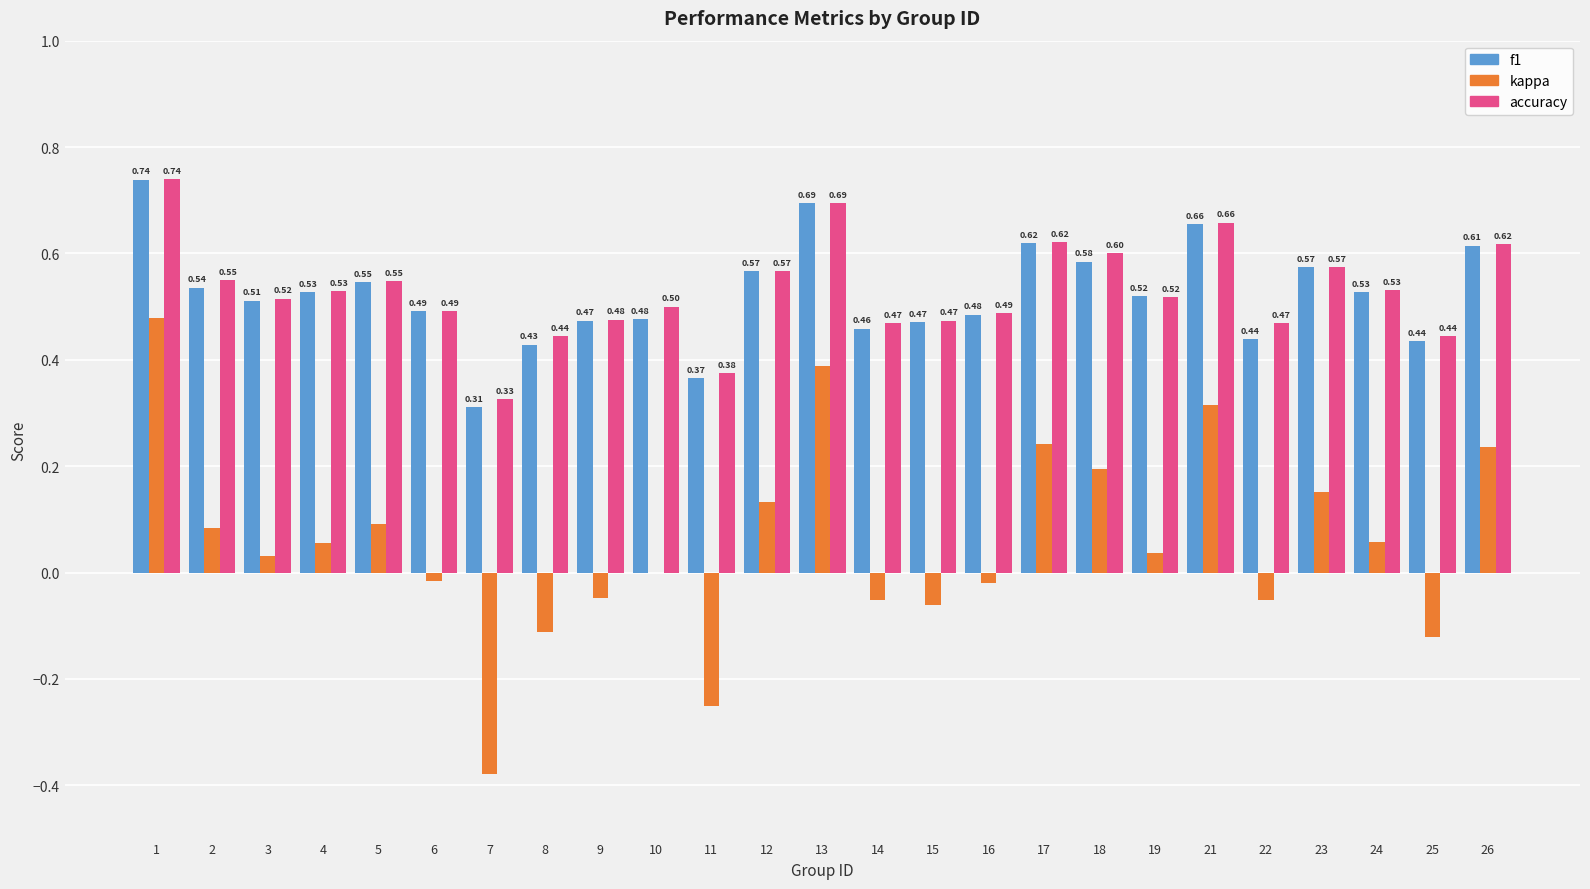

What is the total value across all series at 1?

2.0